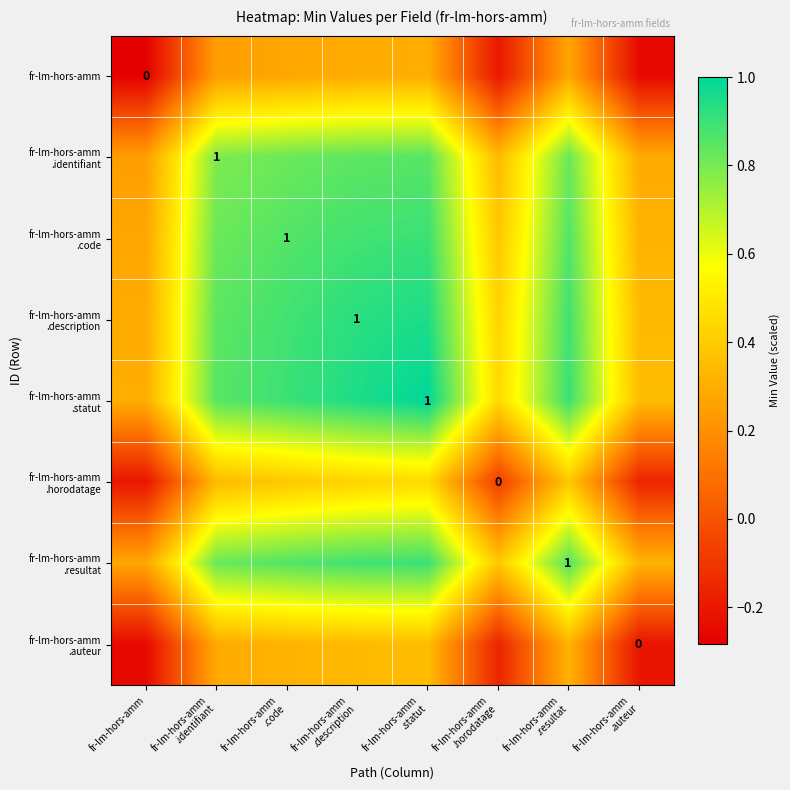

Rank the series at fr-lm-hors-amm .description from highest to lowest value.

fr-lm-hors-amm .statut, fr-lm-hors-amm .description, fr-lm-hors-amm .code, fr-lm-hors-amm .resultat, fr-lm-hors-amm .identifiant, fr-lm-hors-amm .horodatage, fr-lm-hors-amm .auteur, fr-lm-hors-amm